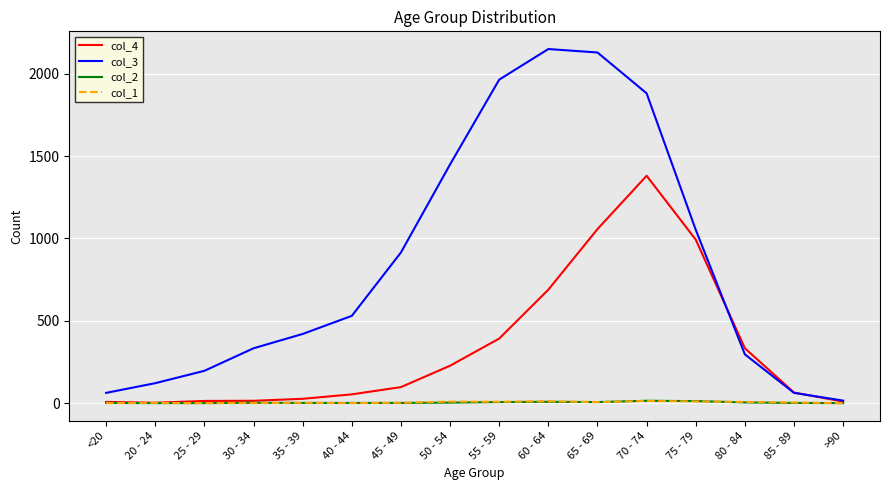

What position from the left is 80 - 84?

14